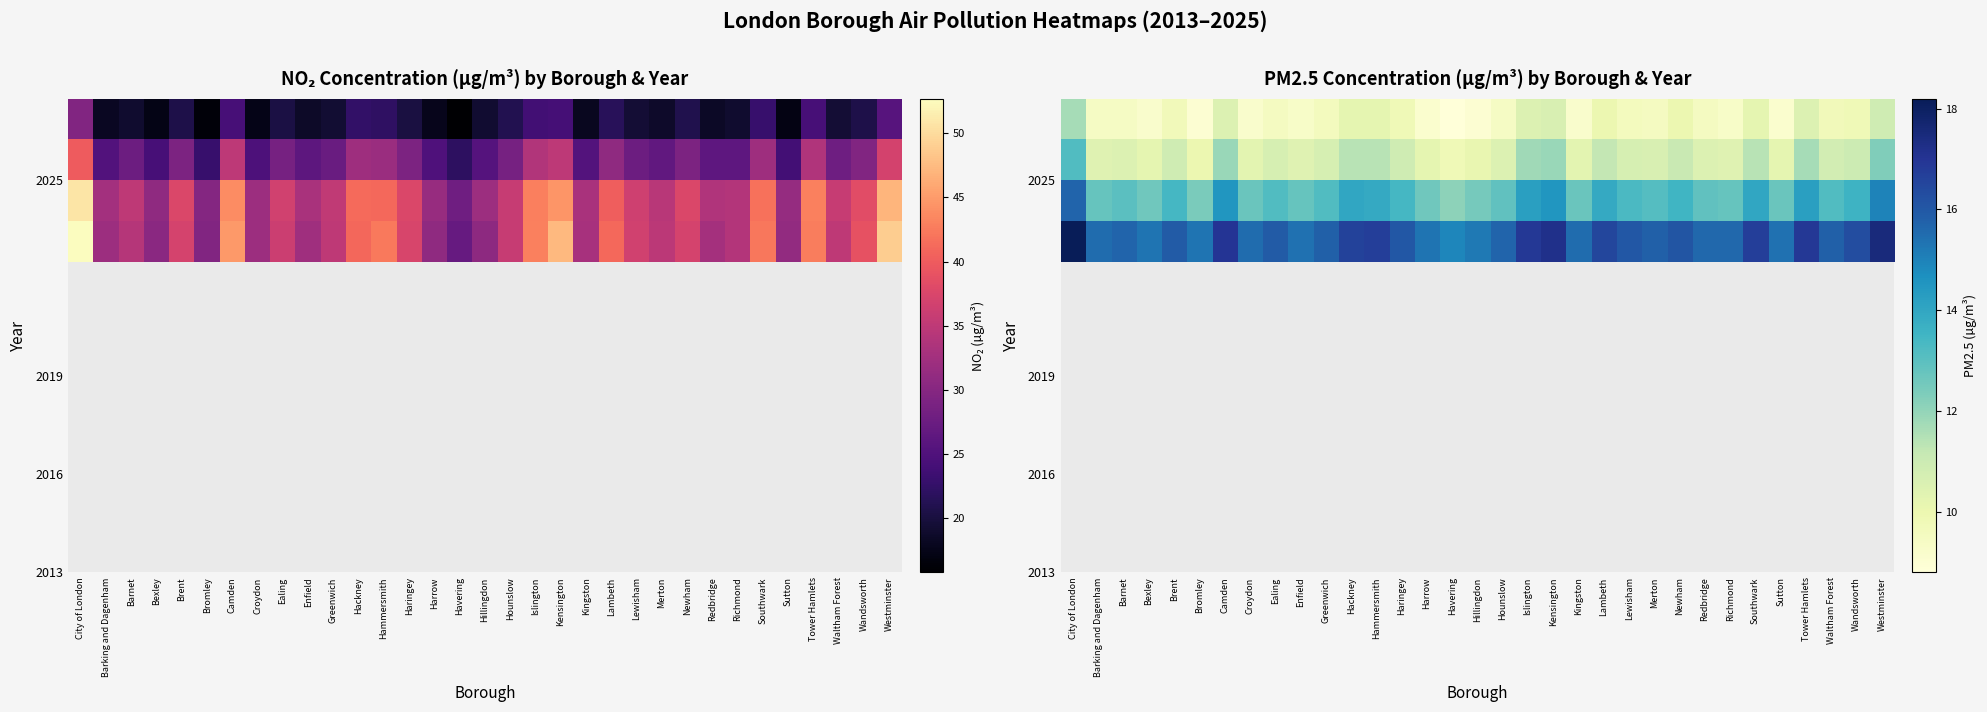

At how many categories does at least one series exceed 14?

33